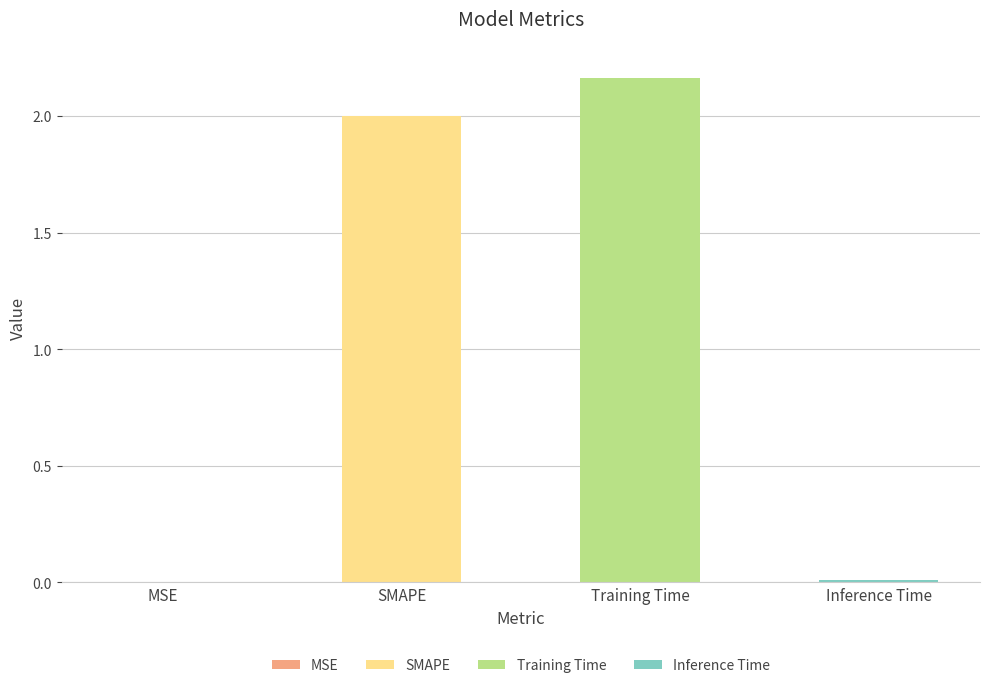

Where does the data first go above 2?

Training Time